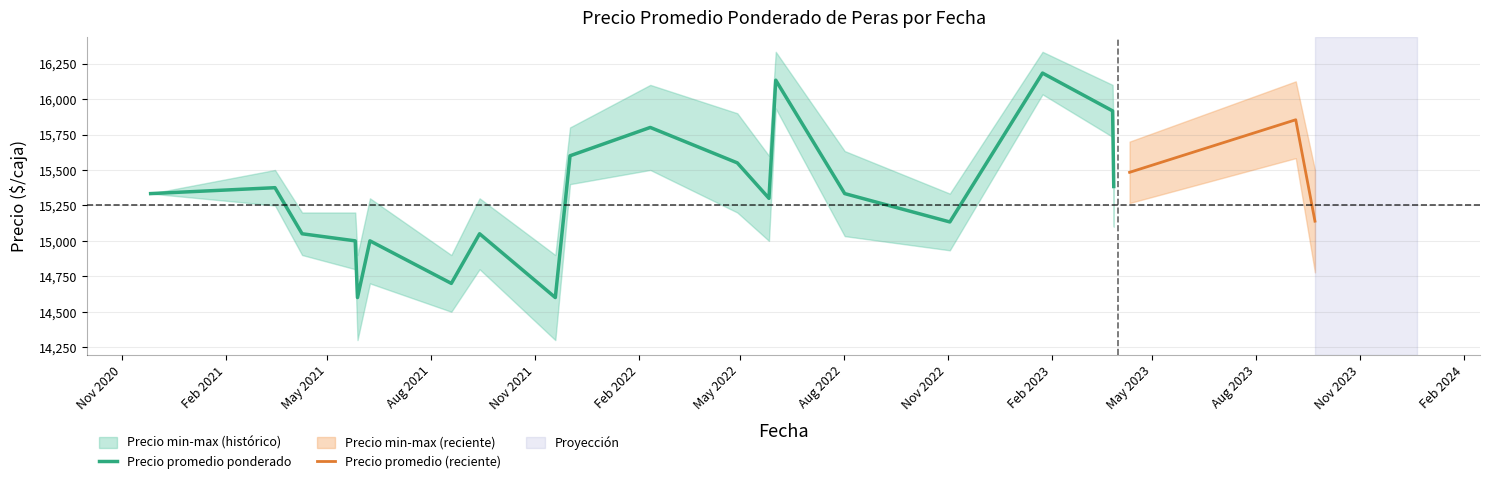

Which series changed the most between 2020-11-26 and 2022-11-03?

Precio promedio ponderado